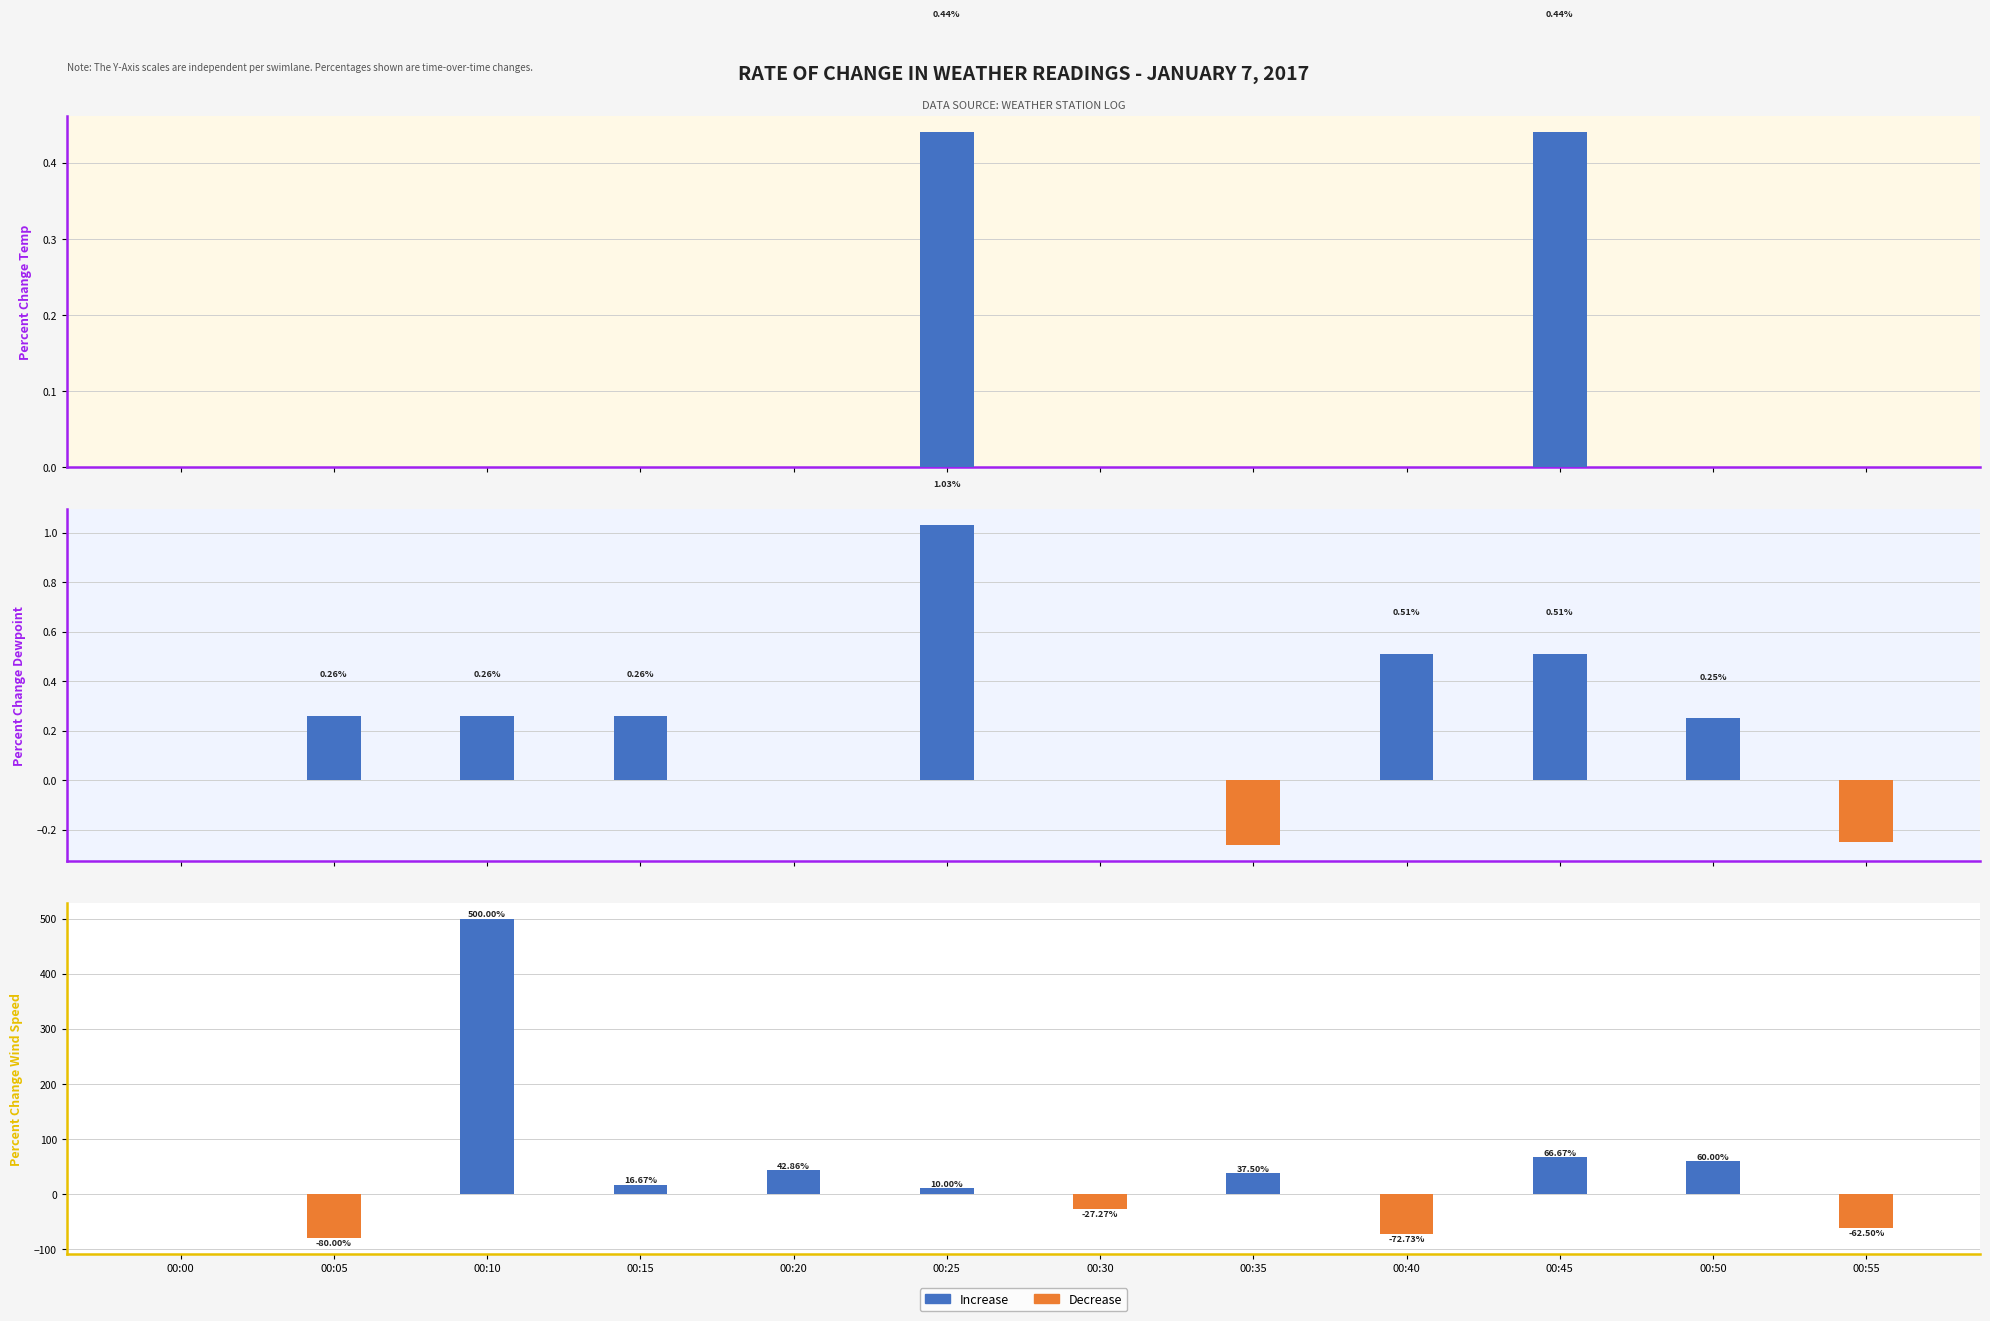

Does the chart contain stacked bars?

No